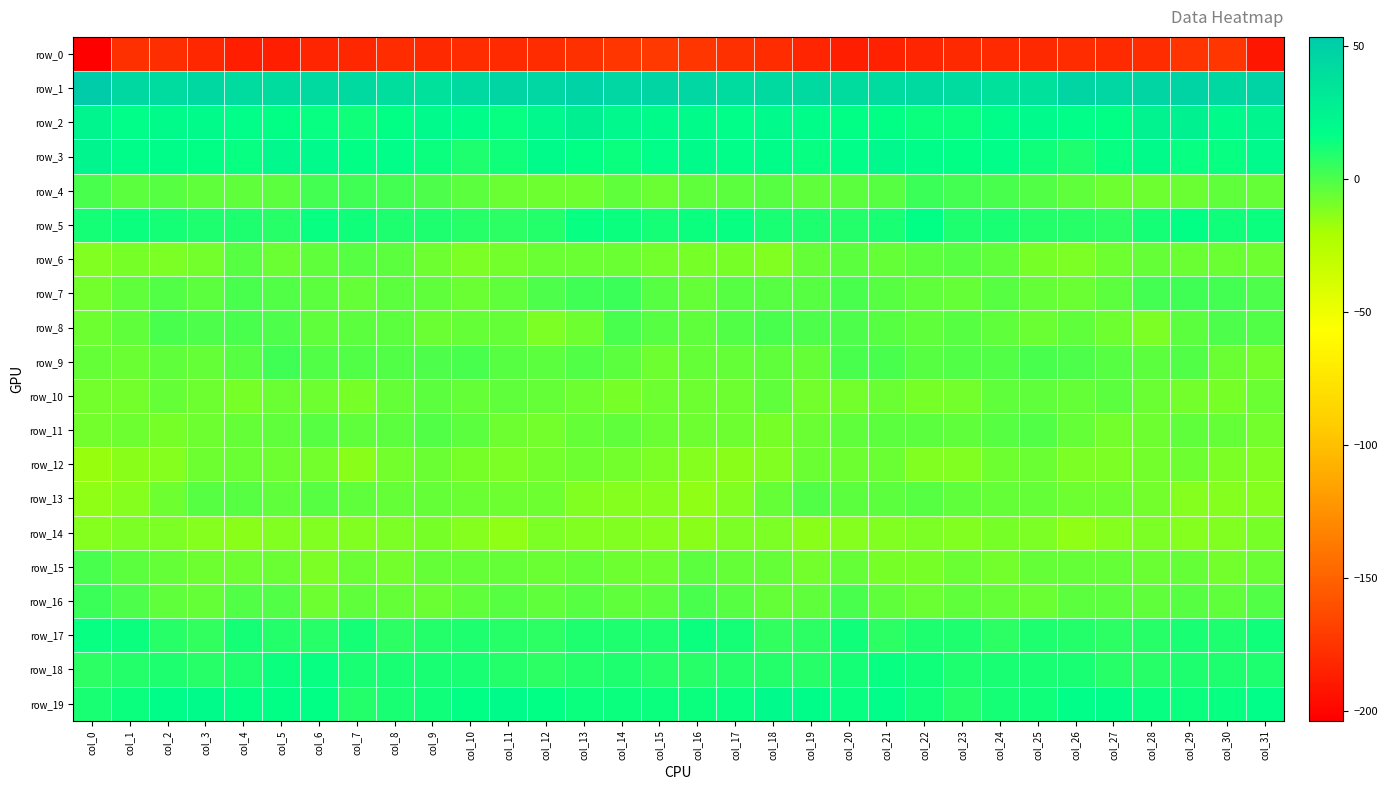

What is the difference between the row_19 values at col_8 and col_13?

3.3